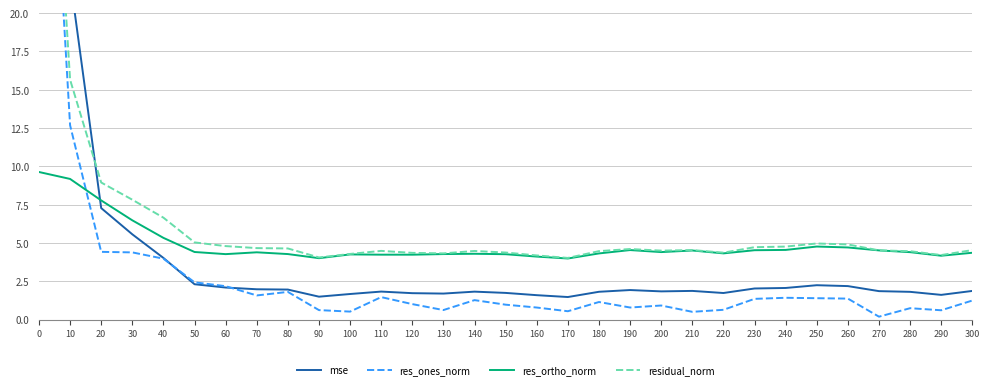

Is this an area chart (filled region under the line)?

No